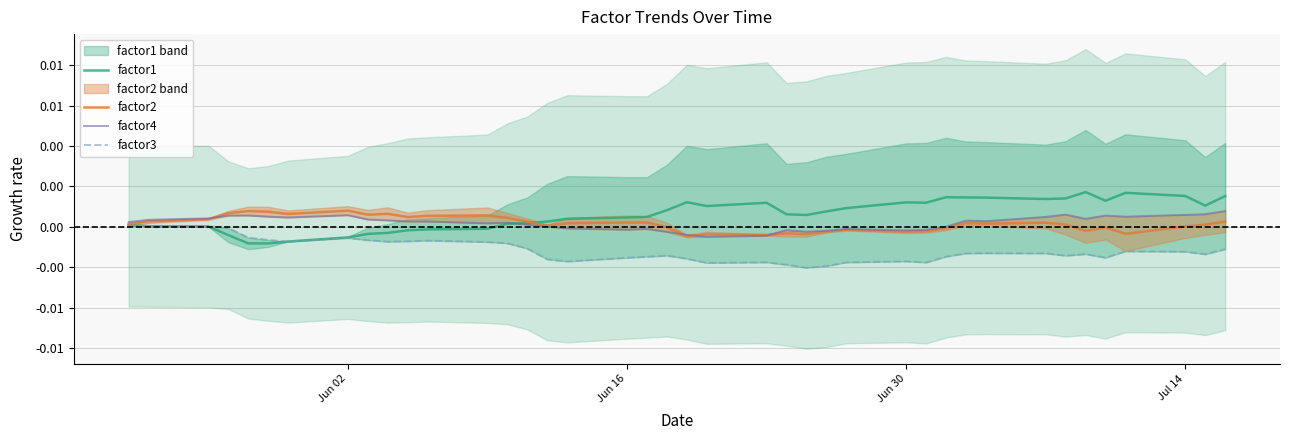

Which series has the widest spread of values?

factor1